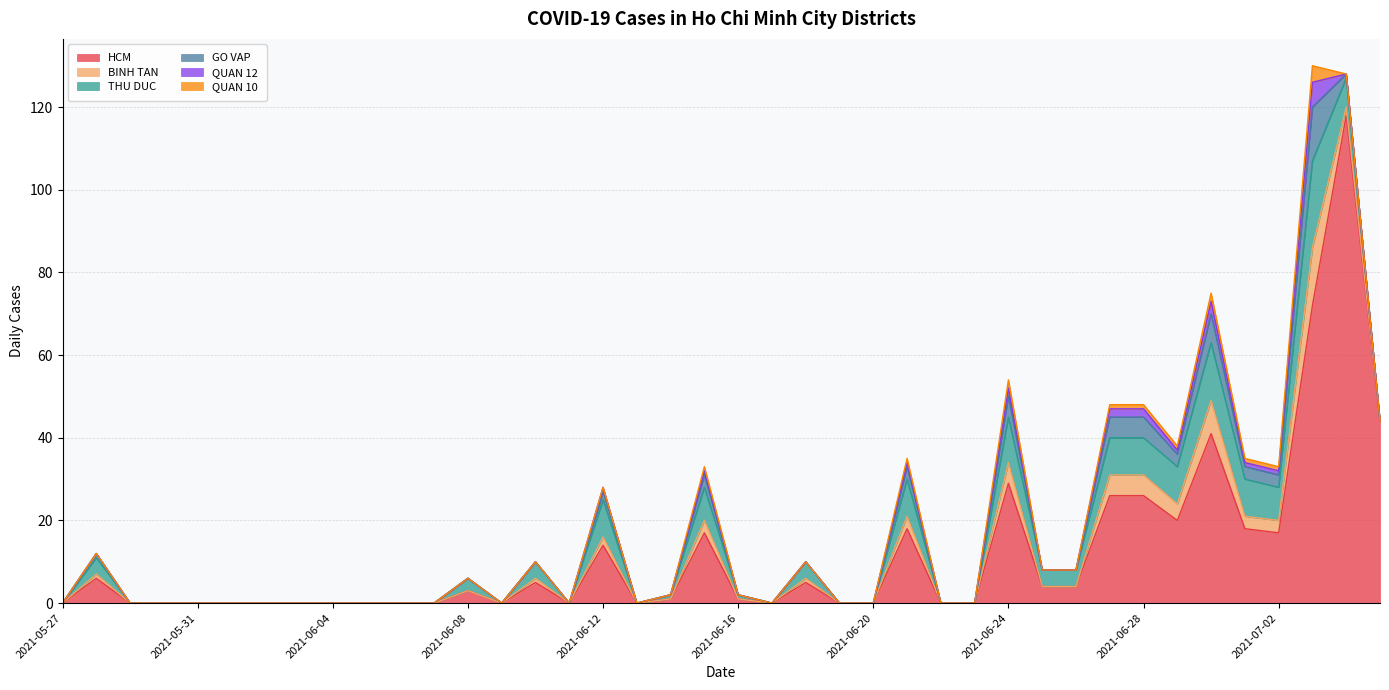

The QUAN 10 series shows 0 at 2021-06-23. True or false?

True